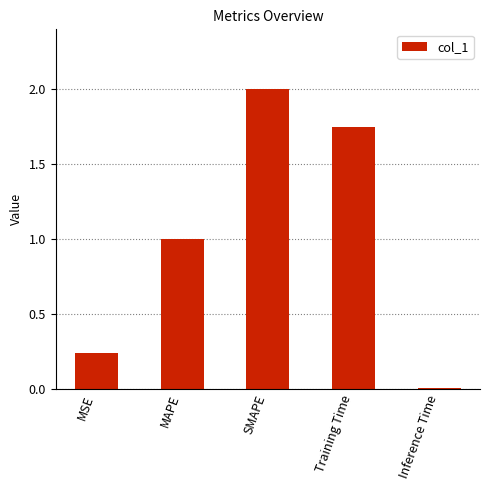

Rank the categories by value from lowest to highest.

Inference Time, MSE, MAPE, Training Time, SMAPE